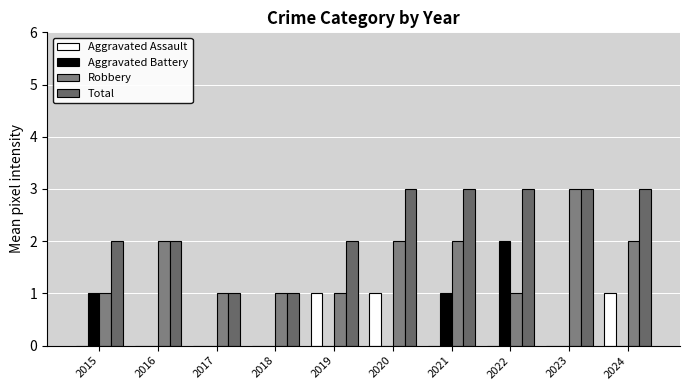

Does the chart contain stacked bars?

No